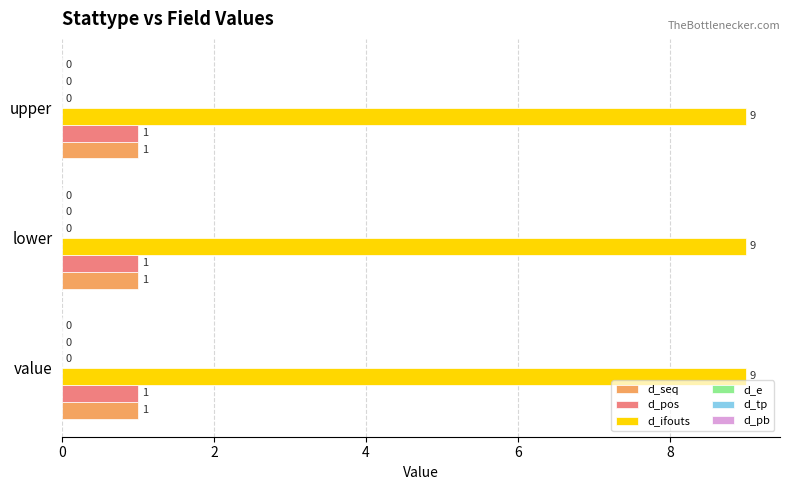

The d_pos series shows 1 at upper. True or false?

True